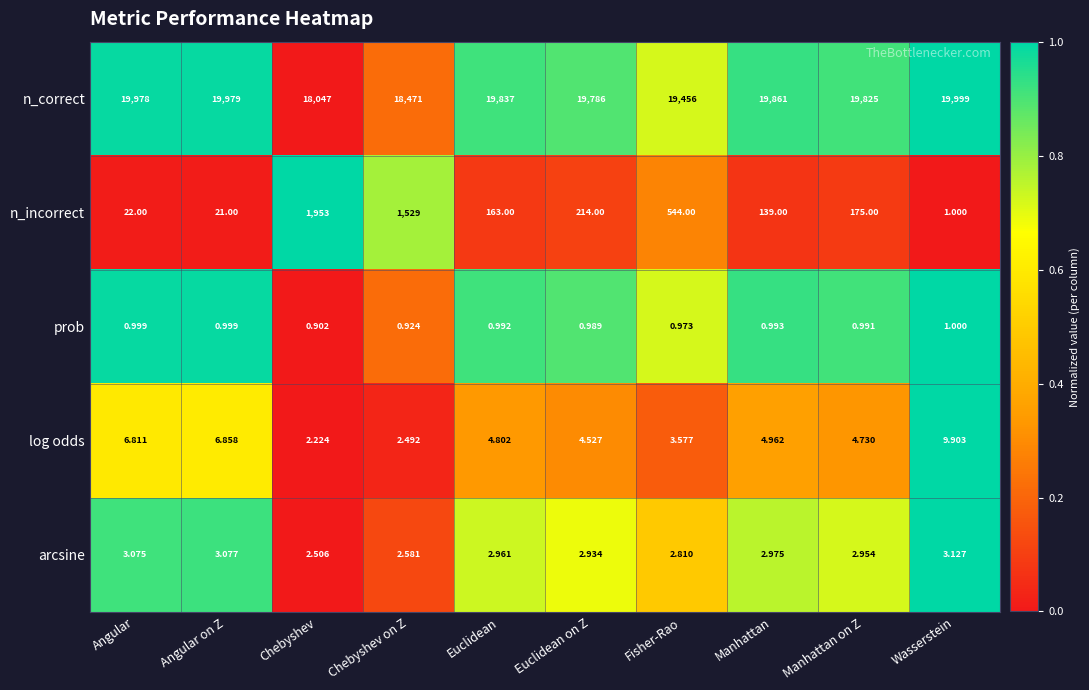

At how many categories does at least one series exceed 0?

10